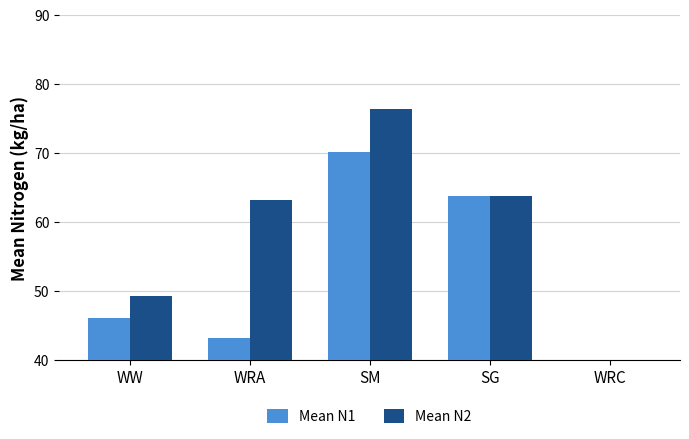

At which category is the sum across all series the highest?

SM